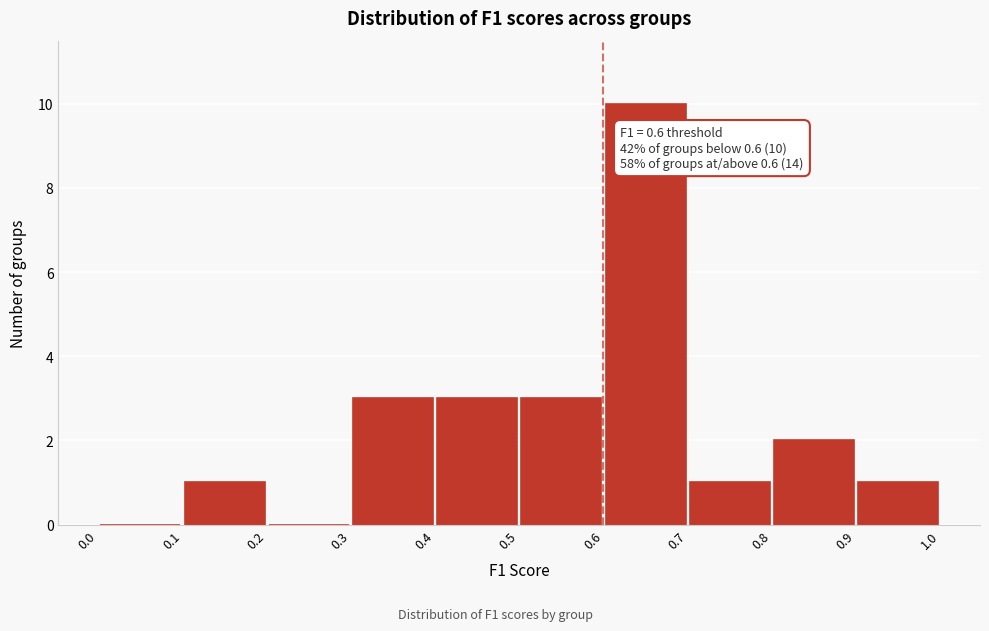

Over which range of the x-axis is the bar tallest?

0.6 to 0.7